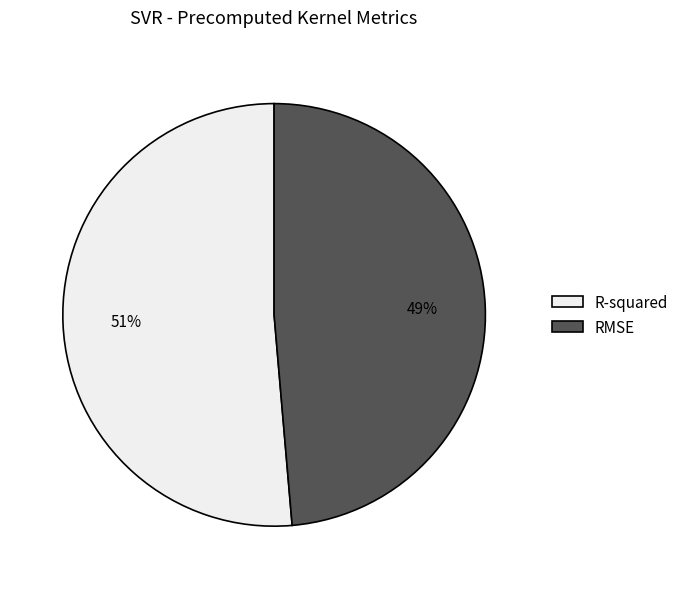

How many segments does this pie chart have?

2